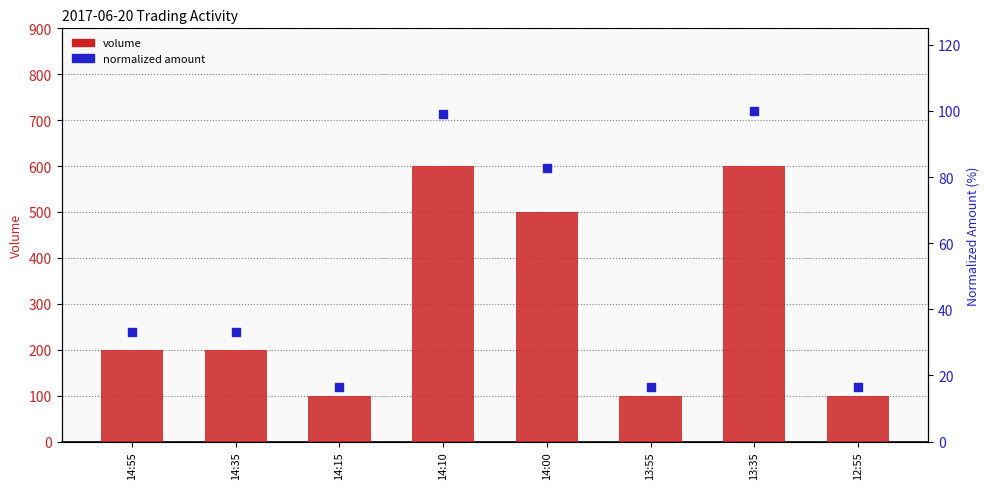

At how many categories does at least one series exceed 55?

8